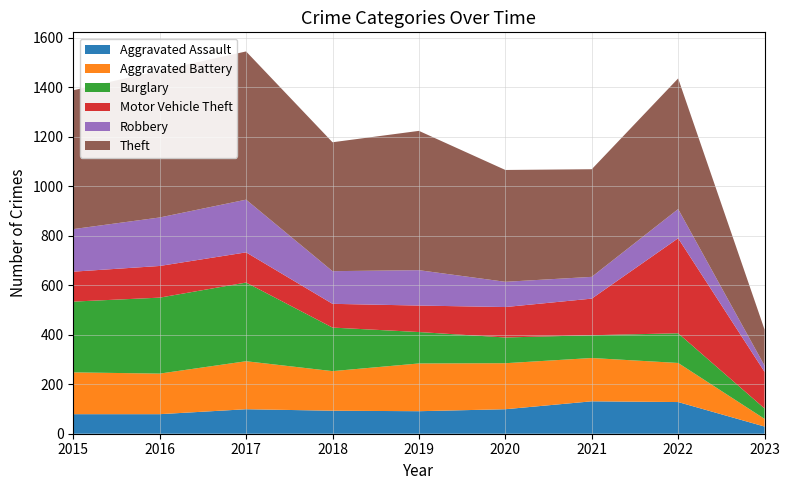

Reading right to left, transcribe all the data shown in this chart.

Aggravated Assault: 2023=29	2022=128	2021=131	2020=99	2019=91	2018=93	2017=99	2016=79	2015=79
Aggravated Battery: 2023=31	2022=158	2021=175	2020=186	2019=193	2018=160	2017=194	2016=164	2015=169
Burglary: 2023=42	2022=120	2021=92	2020=104	2019=127	2018=176	2017=318	2016=307	2015=286
Motor Vehicle Theft: 2023=148	2022=384	2021=148	2020=123	2019=107	2018=96	2017=122	2016=128	2015=121
Robbery: 2023=25	2022=118	2021=88	2020=102	2019=143	2018=132	2017=213	2016=196	2015=172
Theft: 2023=146	2022=528	2021=435	2020=452	2019=563	2018=521	2017=599	2016=594	2015=561